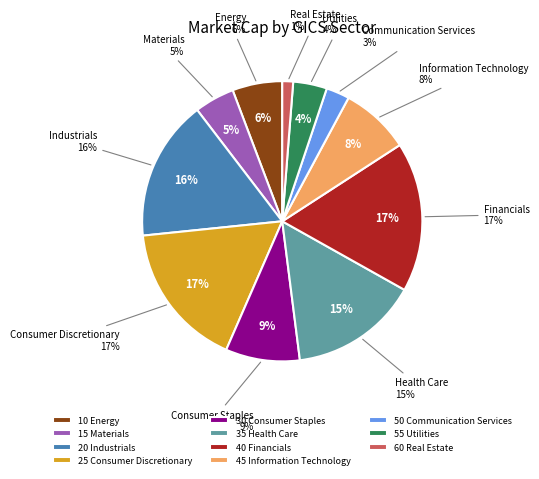

Rank the categories by value from highest to lowest.

40 Financials, 25 Consumer Discretionary, 20 Industrials, 35 Health Care, 30 Consumer Staples, 45 Information Technology, 10 Energy, 15 Materials, 55 Utilities, 50 Communication Services, 60 Real Estate